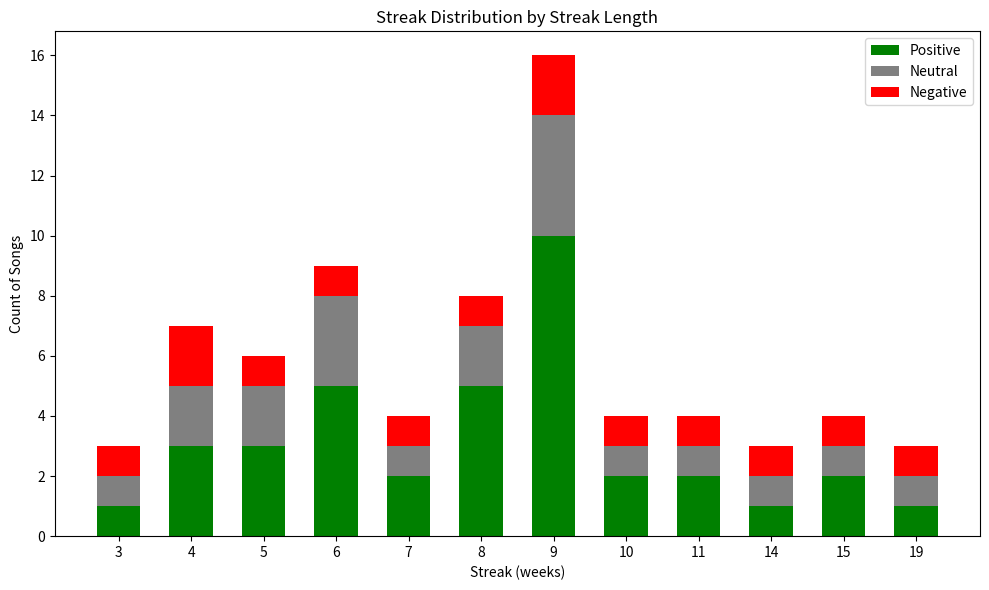

True or false: Positive has a value of 3 at 4.

True